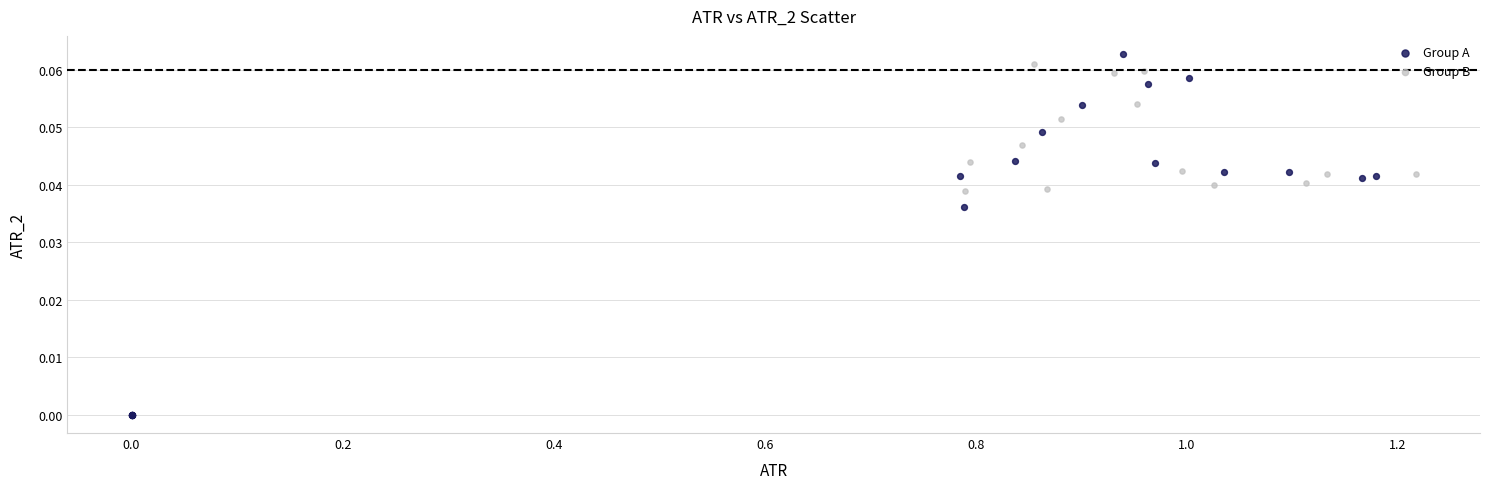

Which series has the widest spread of Y values?

Group A